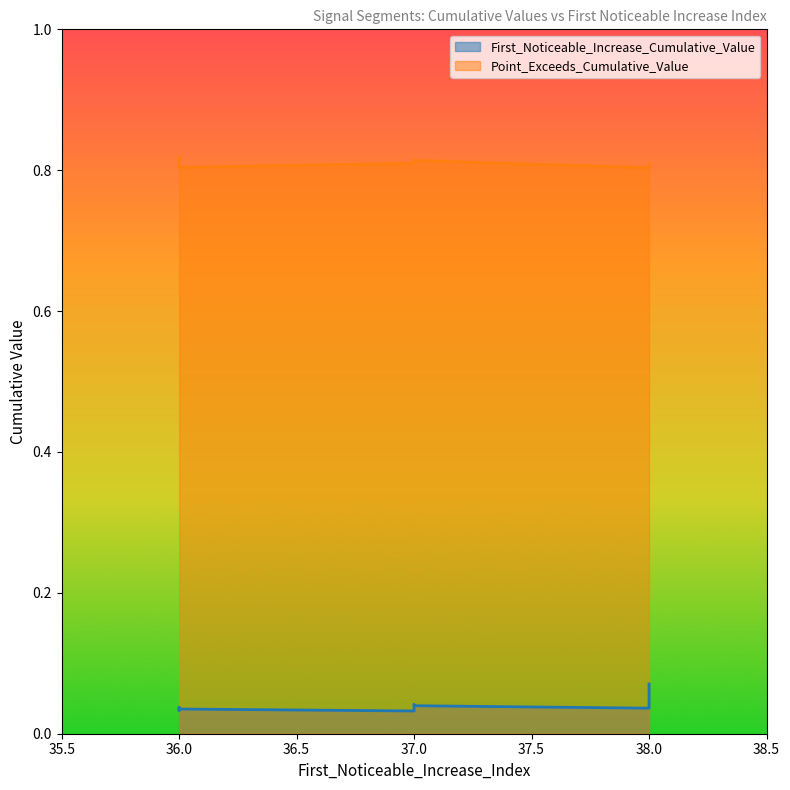

Is it true that Point_Exceeds_Cumulative_Value equals 0.8 at 37?

True